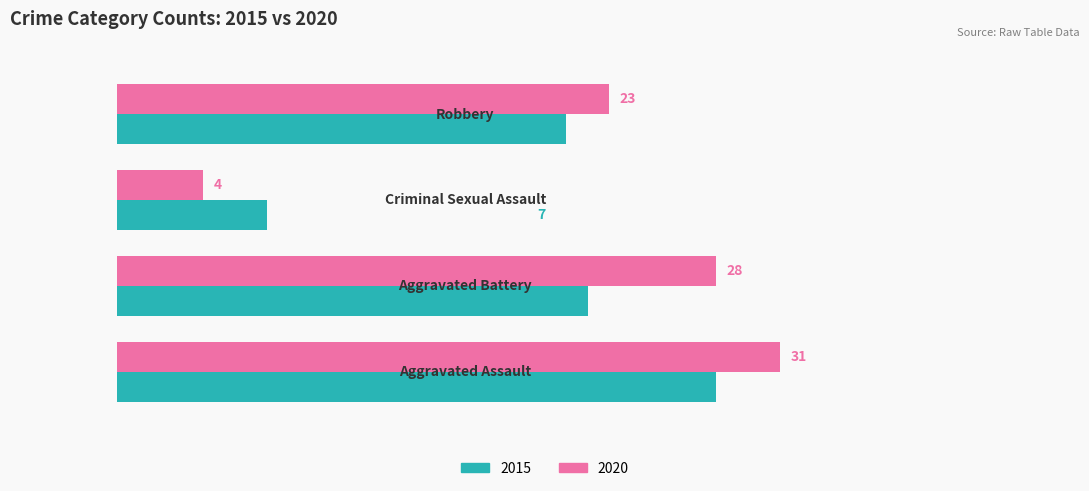

Which series has the widest spread of values?

2020